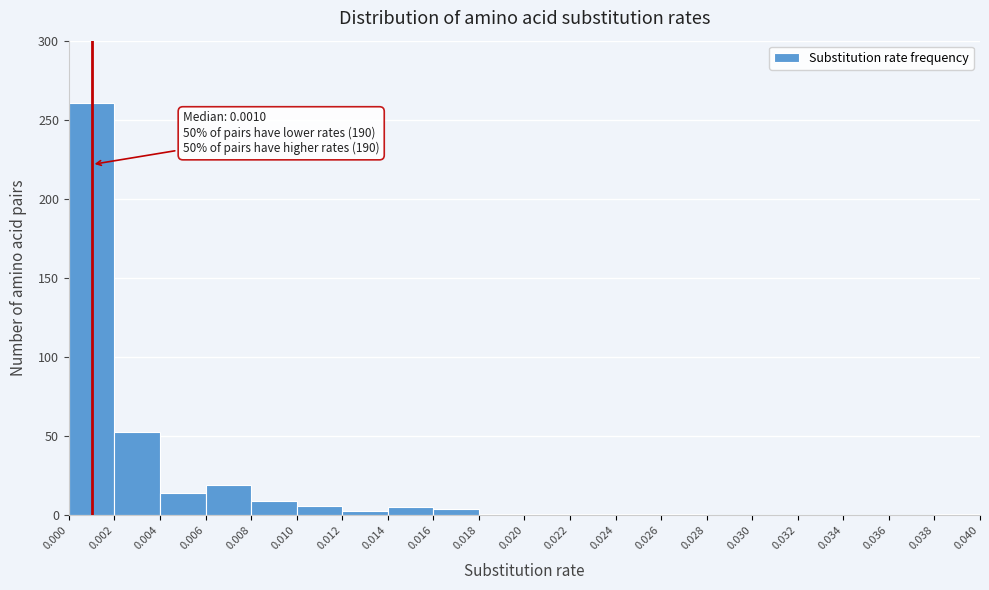

Over which range of the x-axis is the bar tallest?

0.000 to 0.002